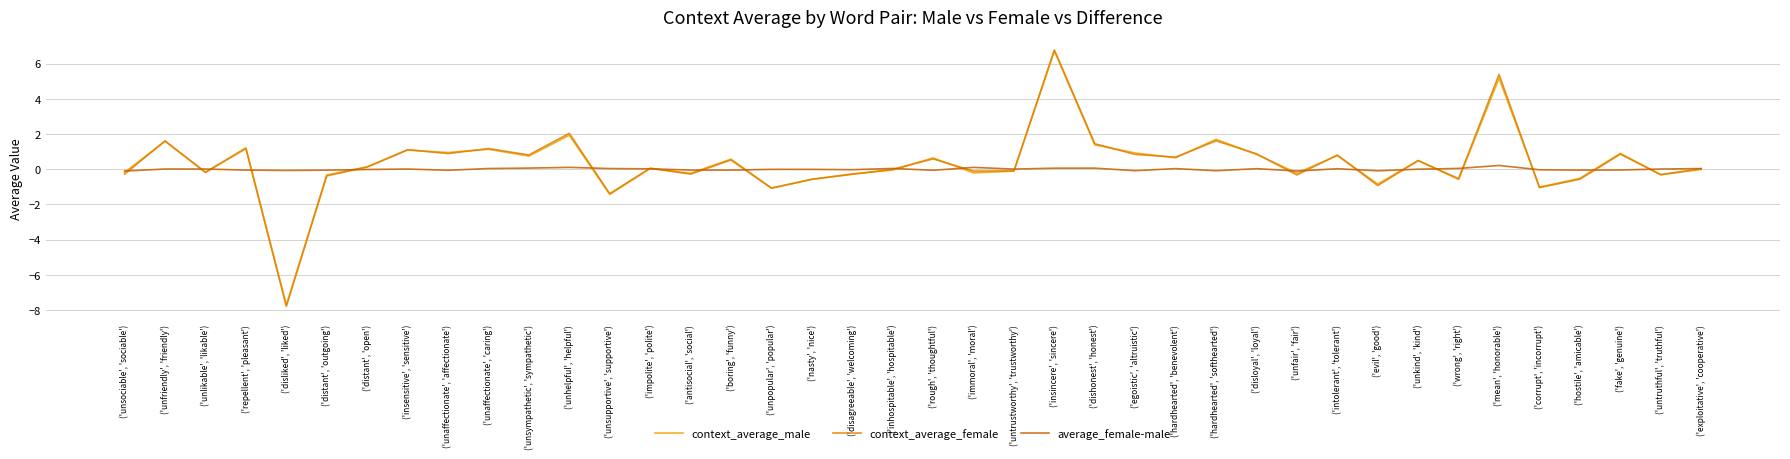

Where does the context_average_female series first go above 0?

('unfriendly', 'friendly')